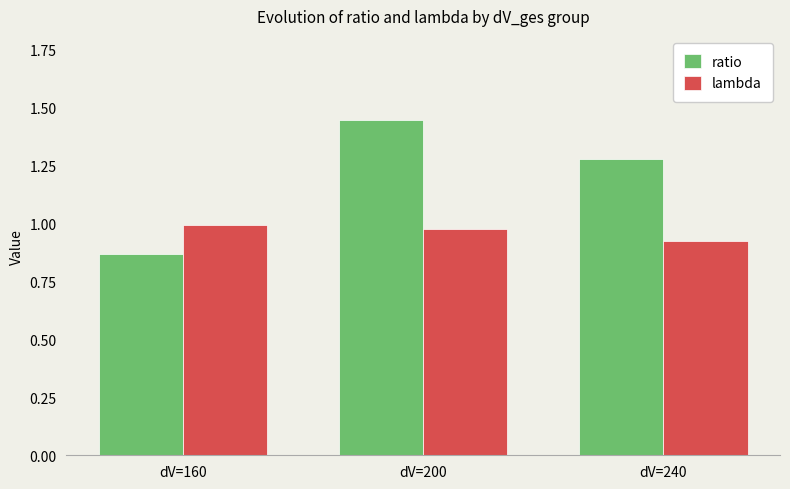

What is the sum of the lambda values at dV=240 and dV=200?

1.9